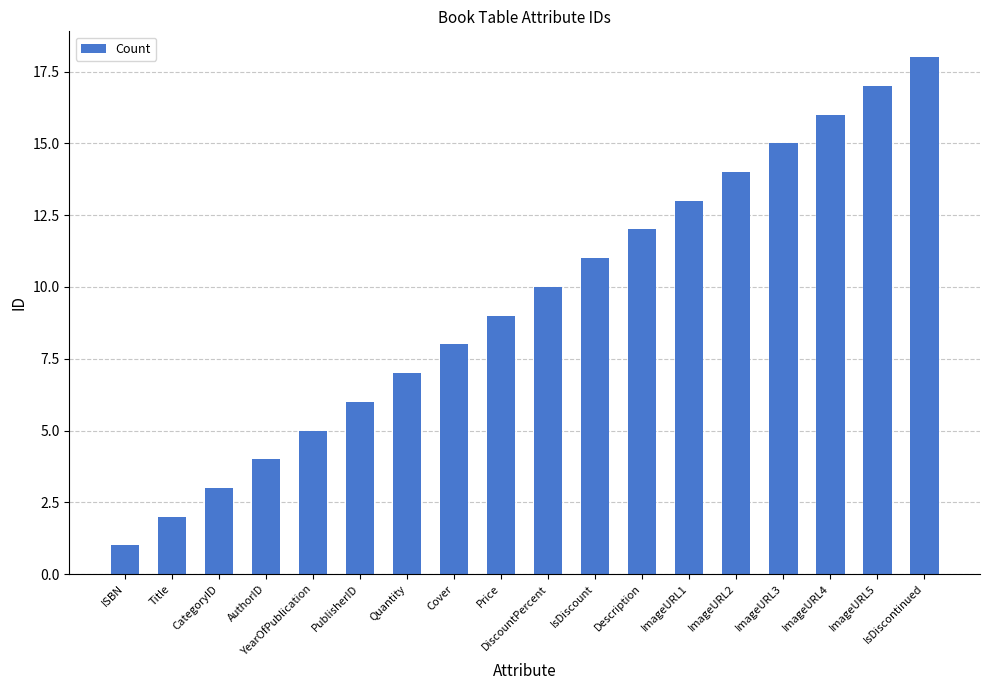

List the labels in order of value, smallest first.

ISBN, Title, CategoryID, AuthorID, YearOfPublication, PublisherID, Quantity, Cover, Price, DiscountPercent, IsDiscount, Description, ImageURL1, ImageURL2, ImageURL3, ImageURL4, ImageURL5, IsDiscontinued